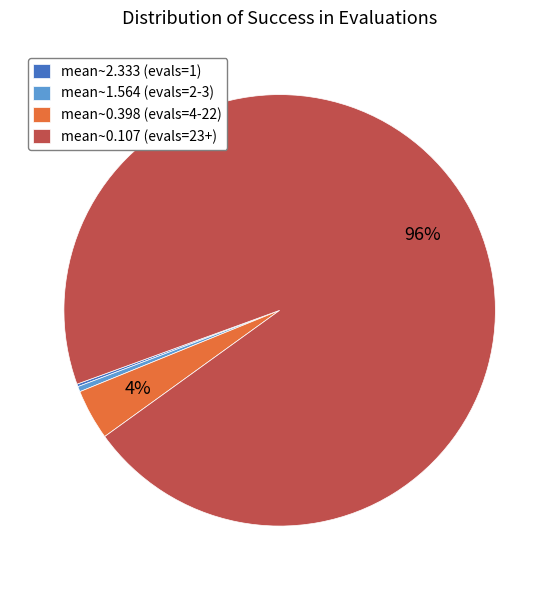

What is the majority slice?

mean~0.107 (evals=23+)